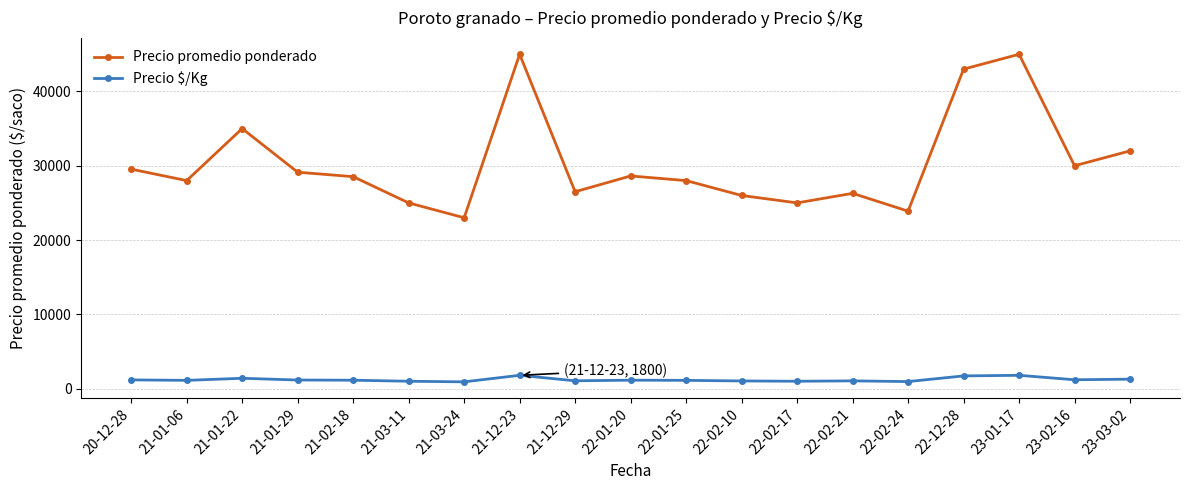

Rank the series at 21-03-24 from lowest to highest value.

Precio $/Kg, Precio promedio ponderado